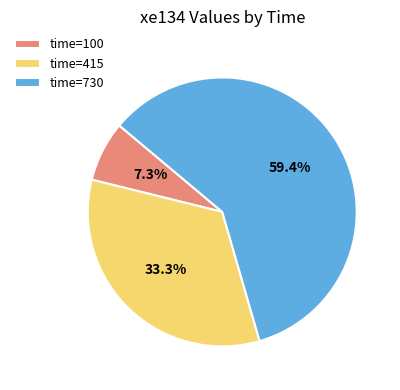

What is the smallest slice in the pie chart?

time=100